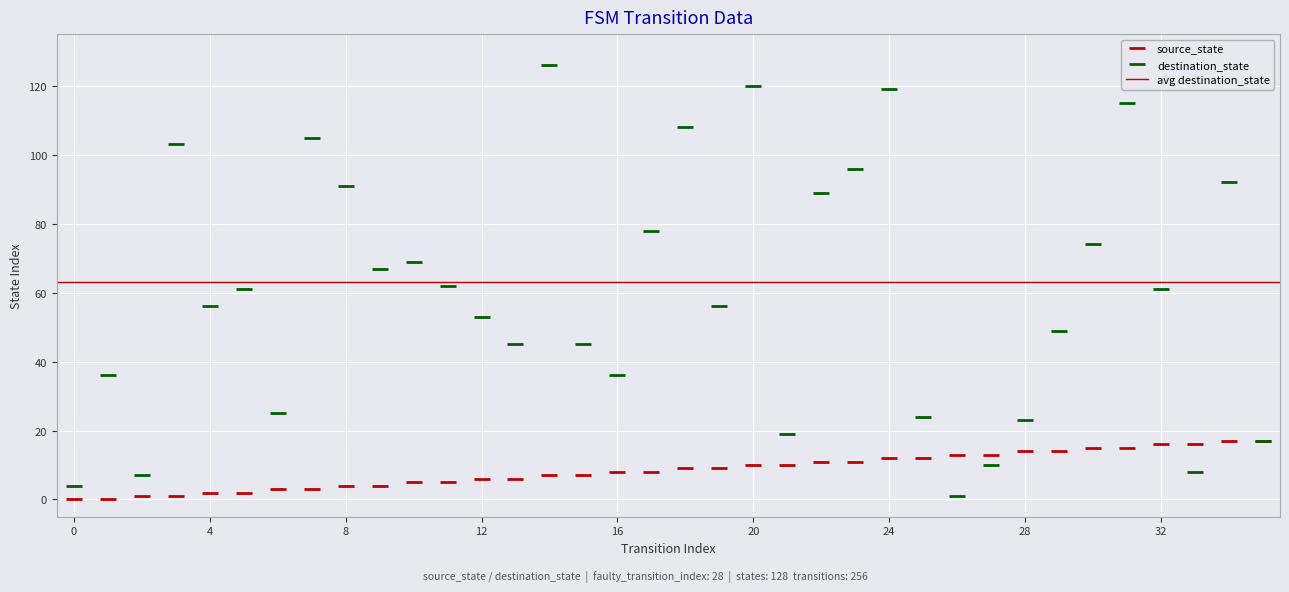

Where does the destination_state series first go above 61?

3